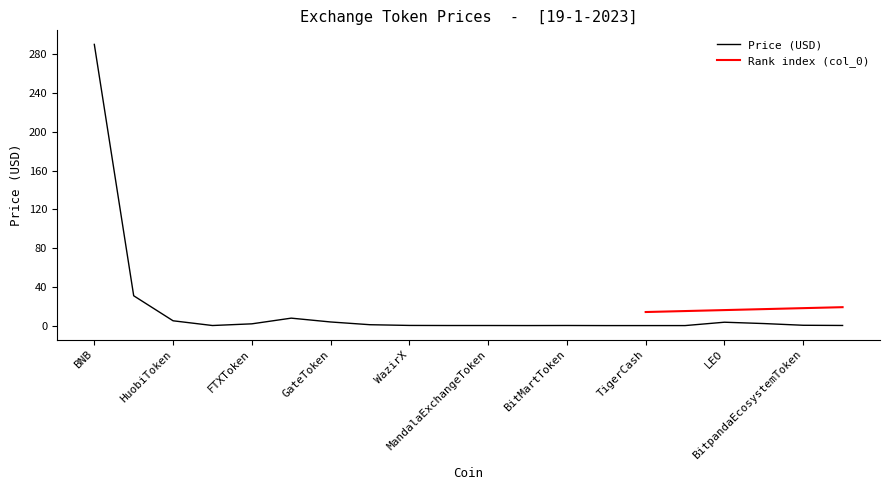

How many interior local peaks (higher than both neighbors) does the data have?

4